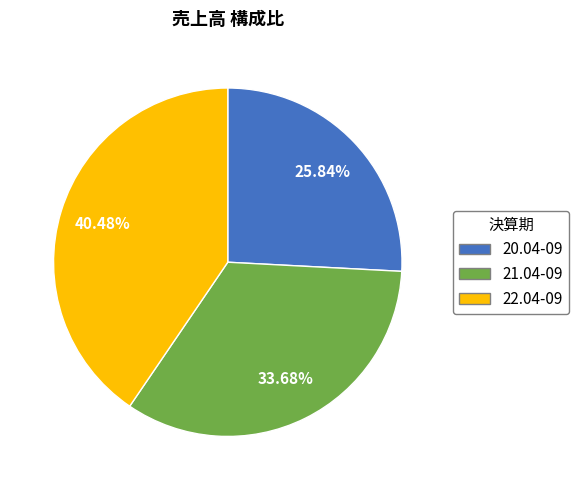

To the nearest percent, what is the average slice percentage?

33%